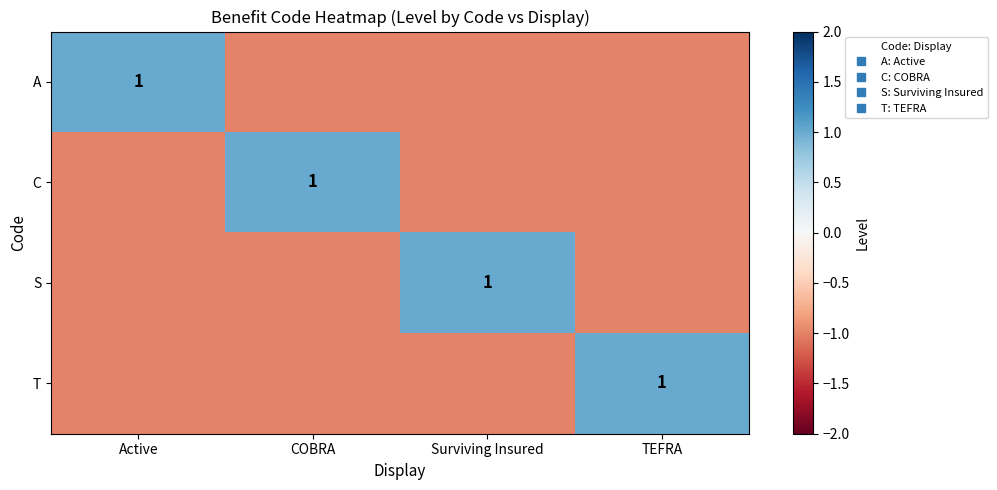

The value of S at COBRA is -1. True or false?

True